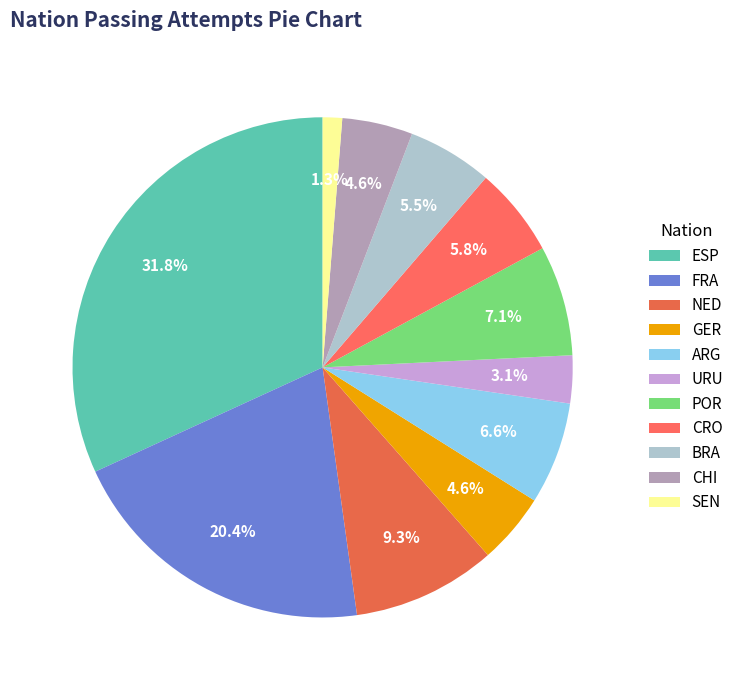

What portion of the pie excludes FRA?

79.6%